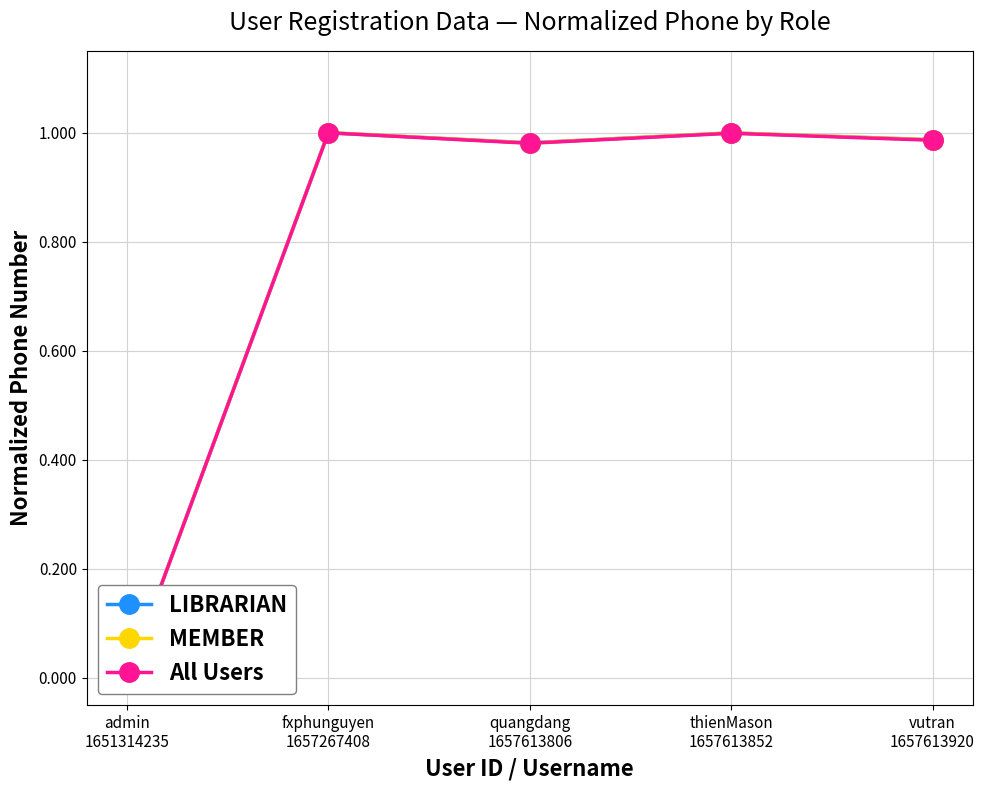

At how many categories does at least one series exceed 0?

4